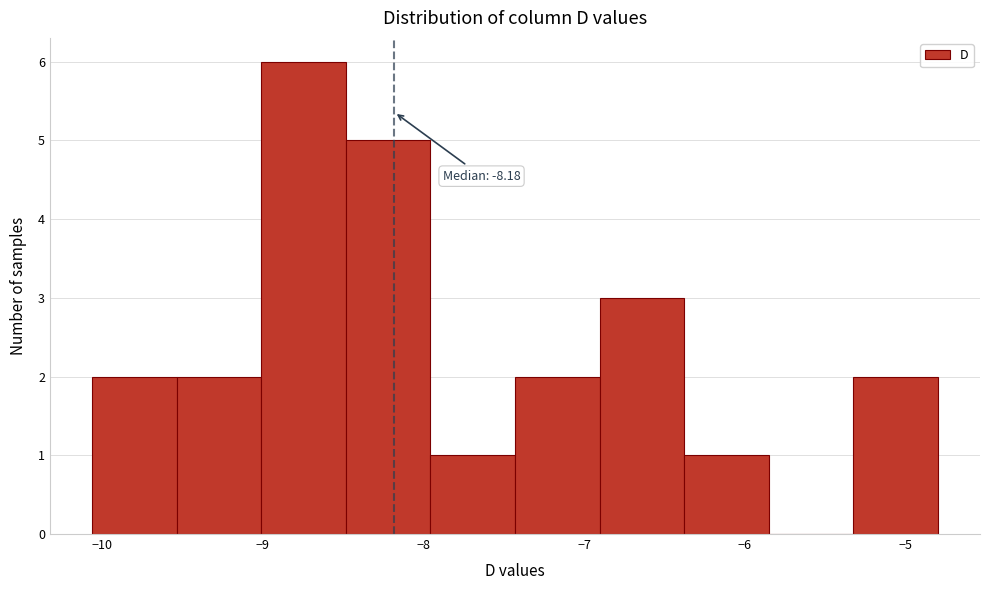

Which range on the x-axis has the tallest bar?

-9.0 to -8.5